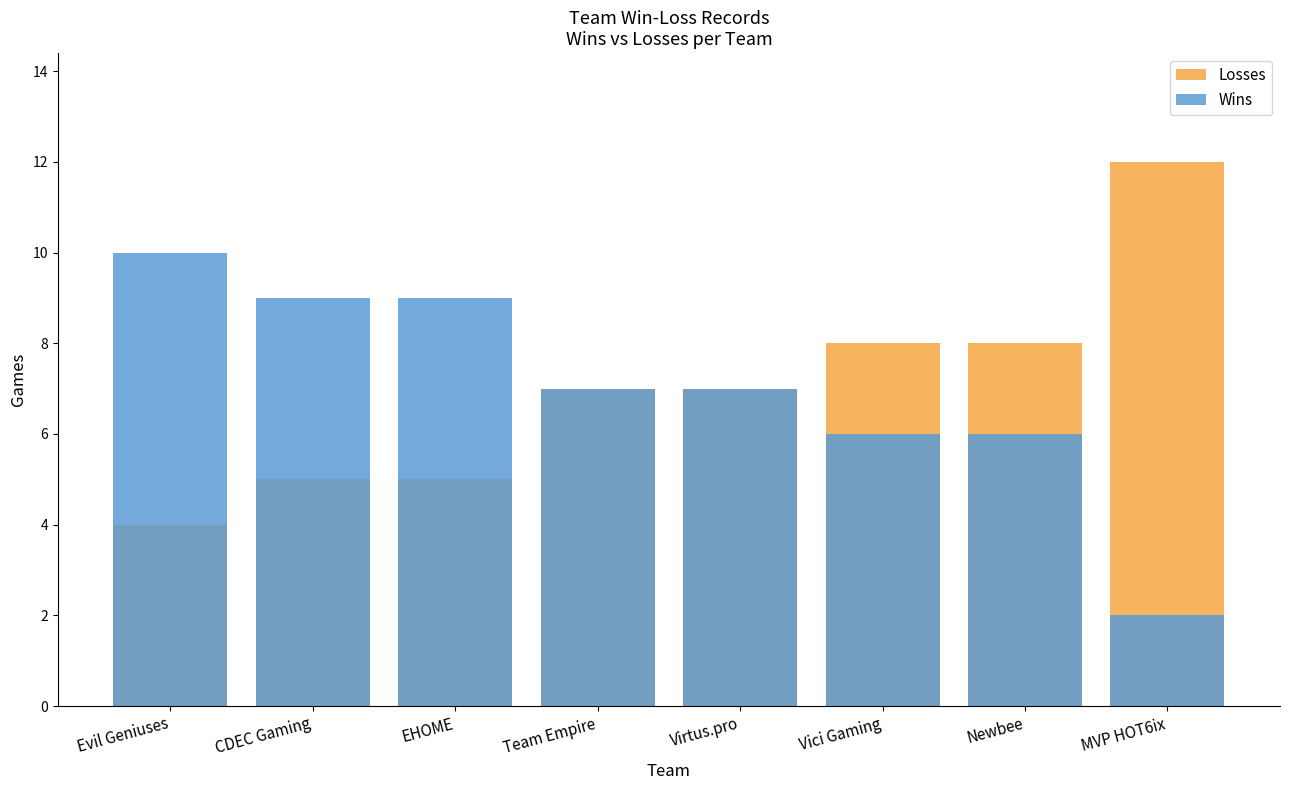

Which series changed the most between Evil Geniuses and Virtus.pro?

Losses